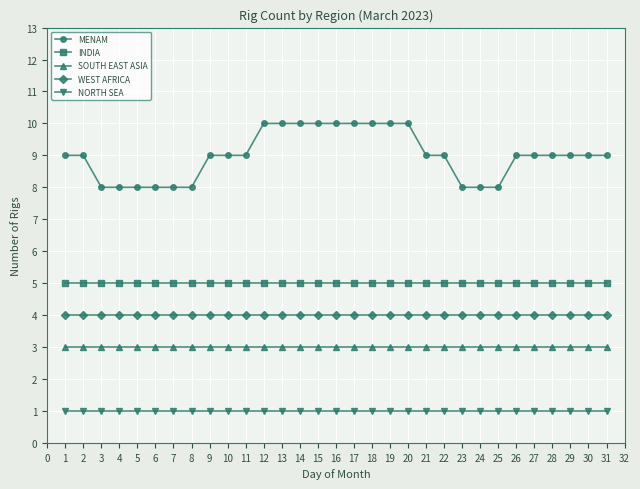

Is the value of SOUTH EAST ASIA at 1 greater than the value of INDIA at 28?

No